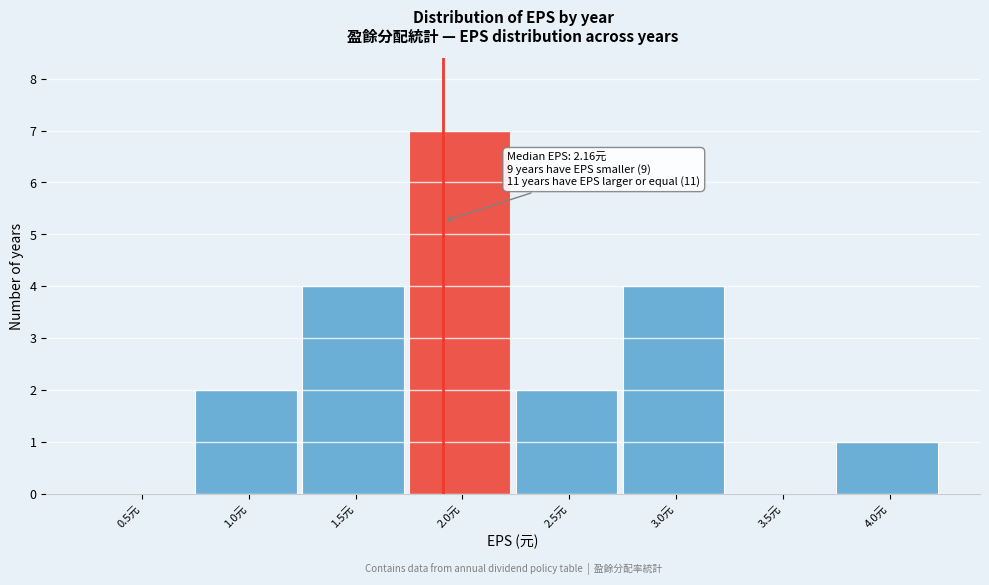

Reading left to right, list all the values displayed in this chart.

0.5元=0	1.0元=2	1.5元=4	2.0元=7	2.5元=2	3.0元=4	3.5元=0	4.0元=1